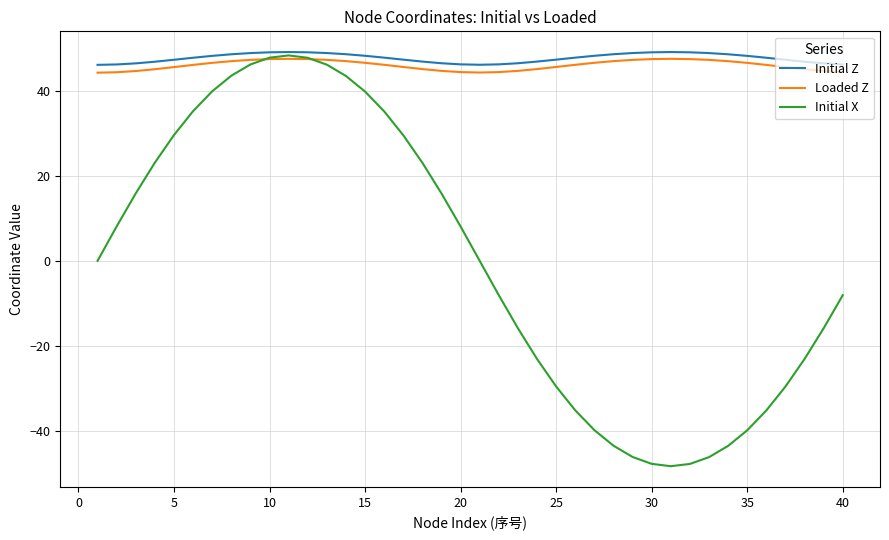

What is the minimum value shown in the chart?

-48.3